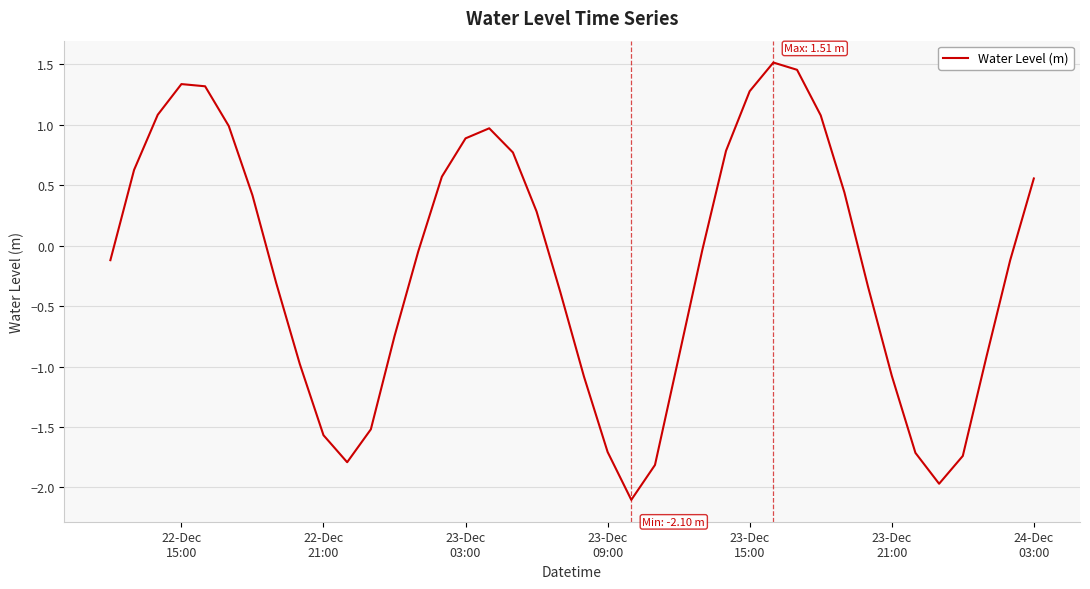

What is the minimum value shown in the chart?

-2.1